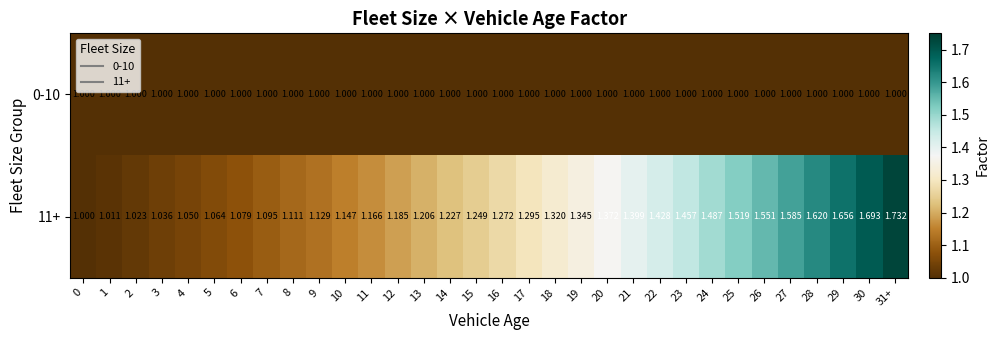

How many data points in 11+ are above 1?

31